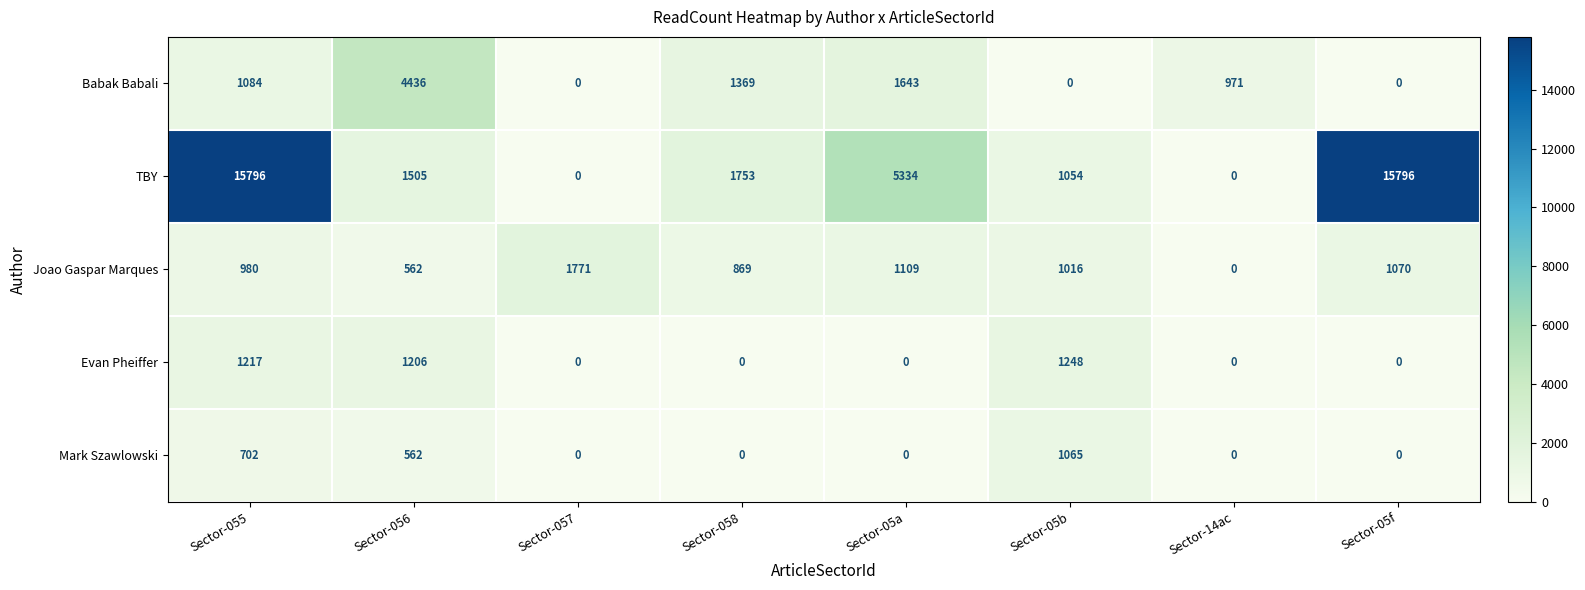

What is the difference between the highest and lowest values at Sector-056?

3874